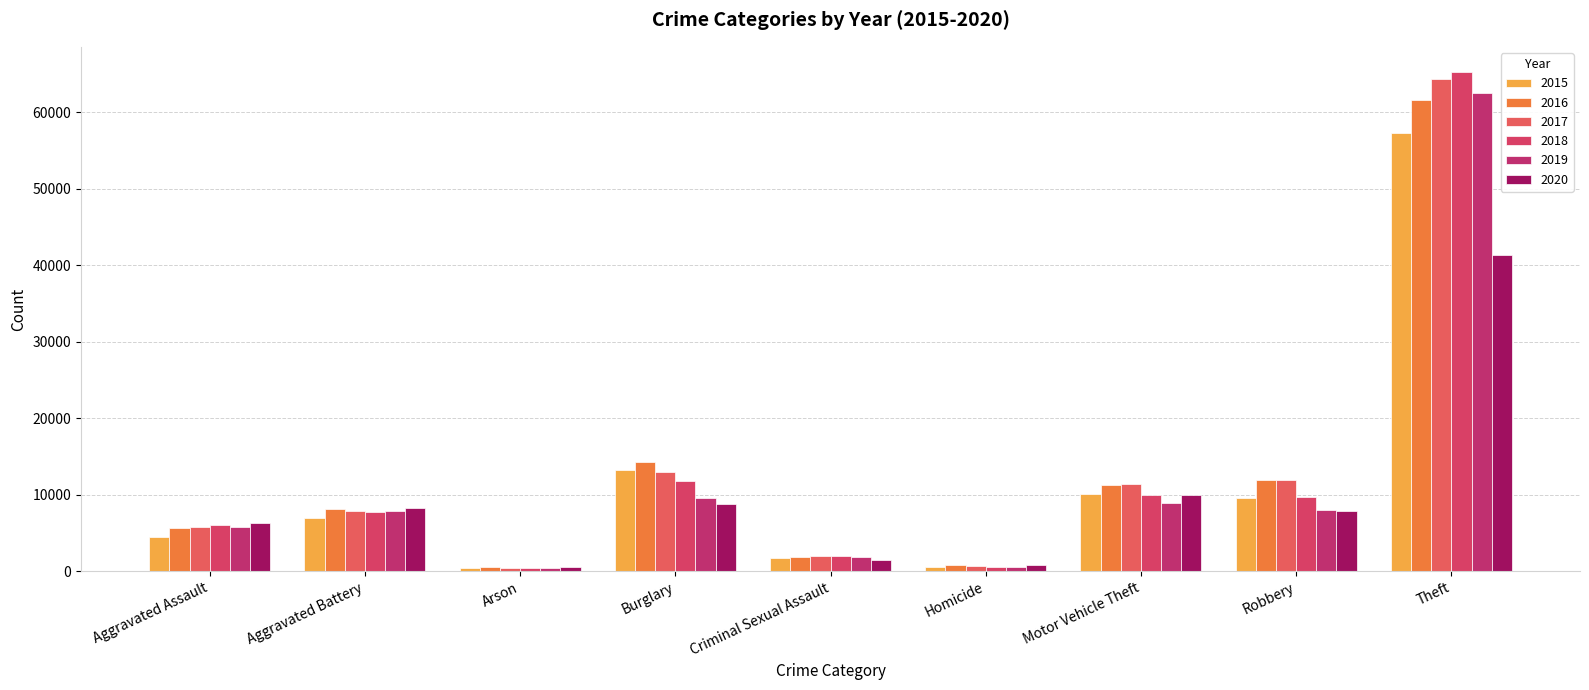

What is the maximum value shown in the chart?

65290